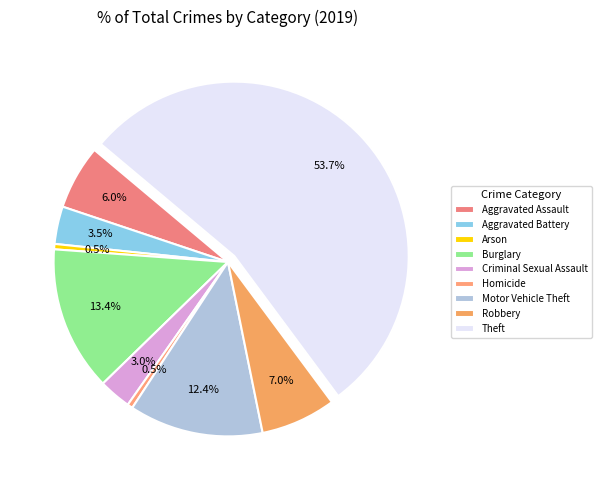

What percentage is the Motor Vehicle Theft slice, to the nearest percent?

12%